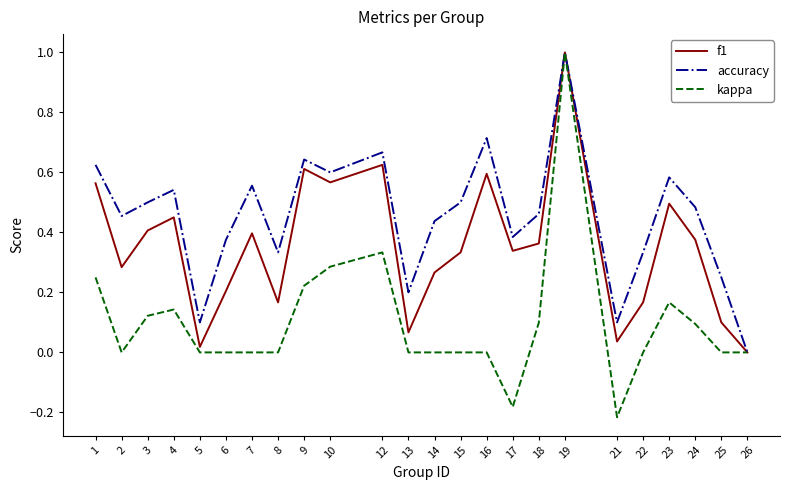

Is the value of accuracy at 15 greater than the value of kappa at 21?

Yes